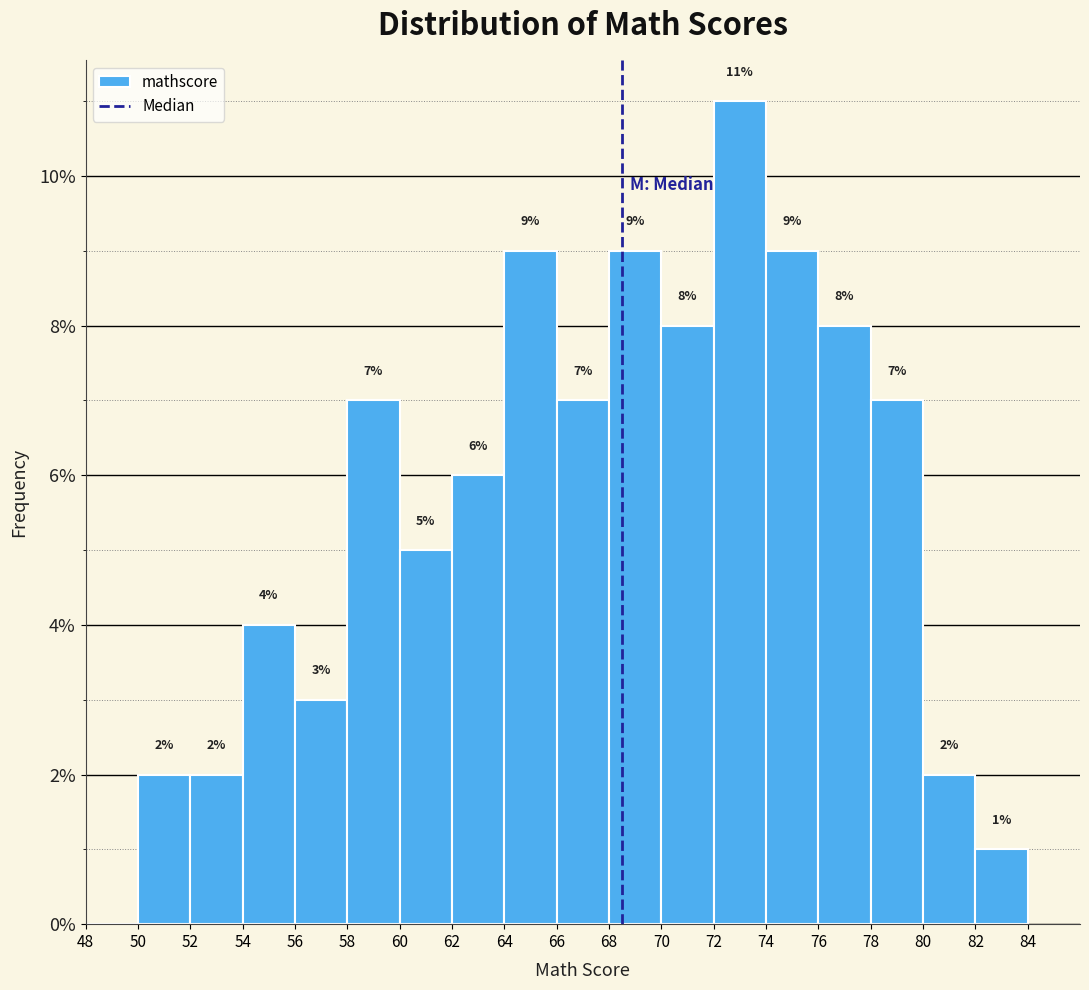

Which range on the x-axis has the tallest bar?

72 to 74